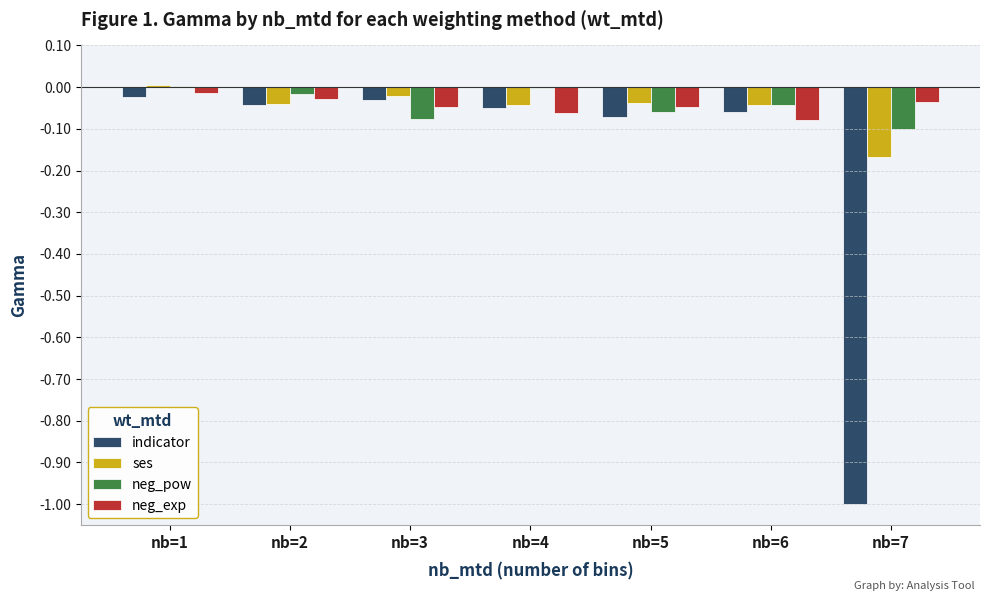

Which series has the widest spread of values?

indicator